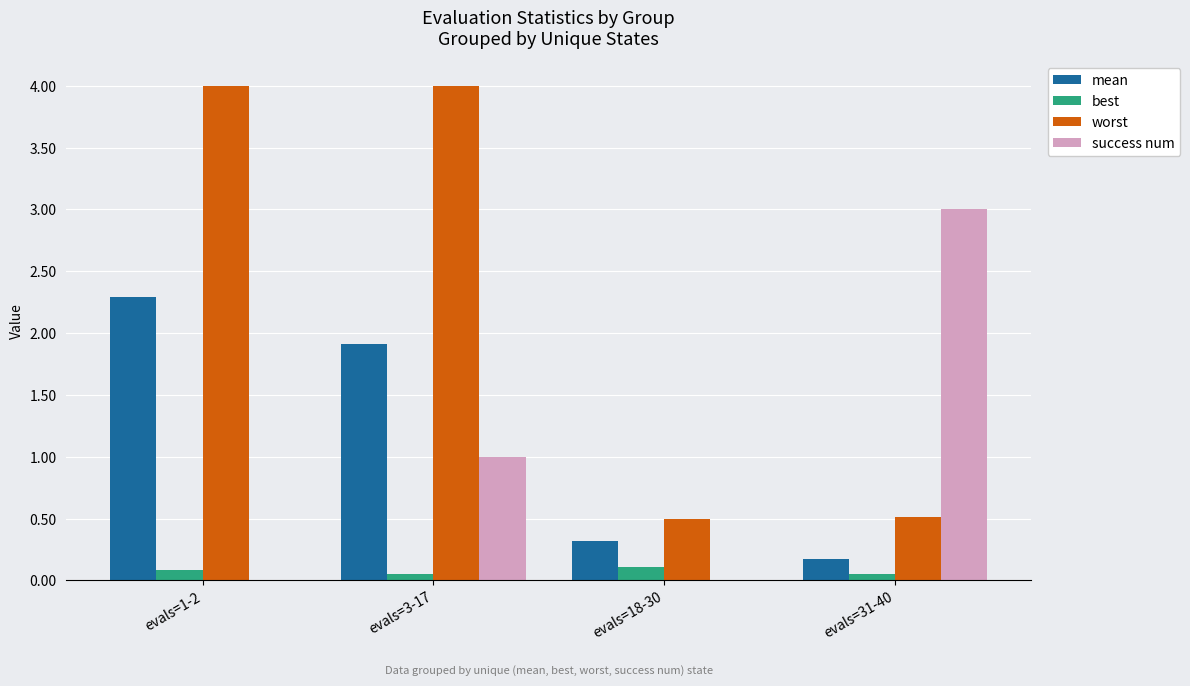

Which series changed the most between evals=3-17 and evals=31-40?

worst